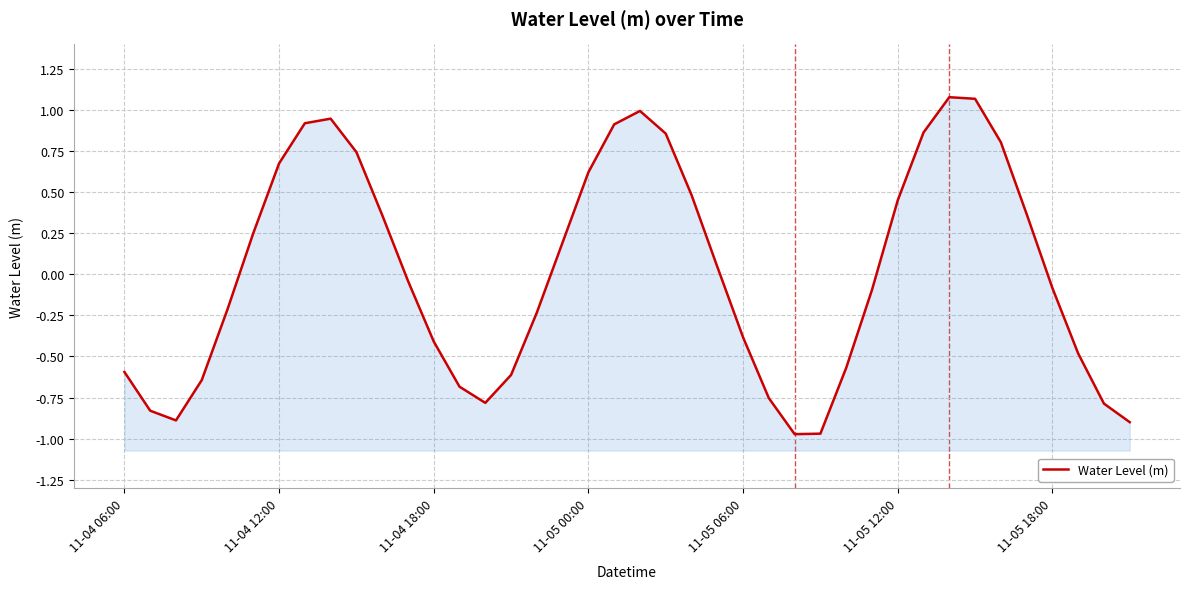

Does the chart display data point markers on the line(s)?

No